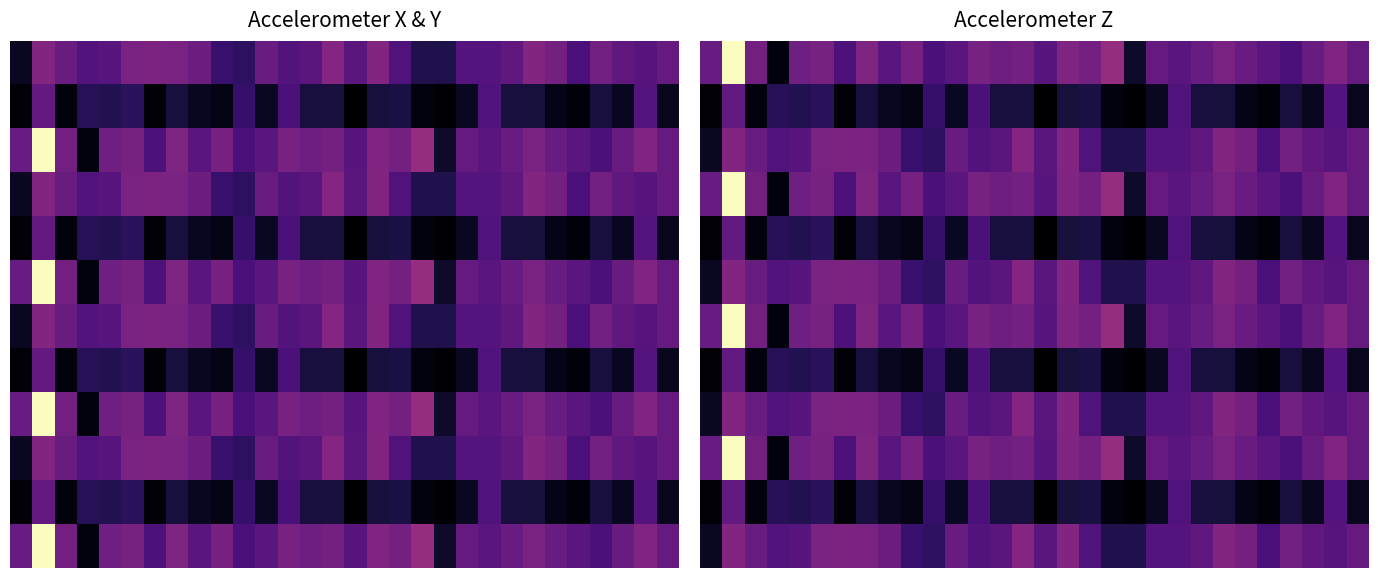

Count the number of data series in this chart.

12